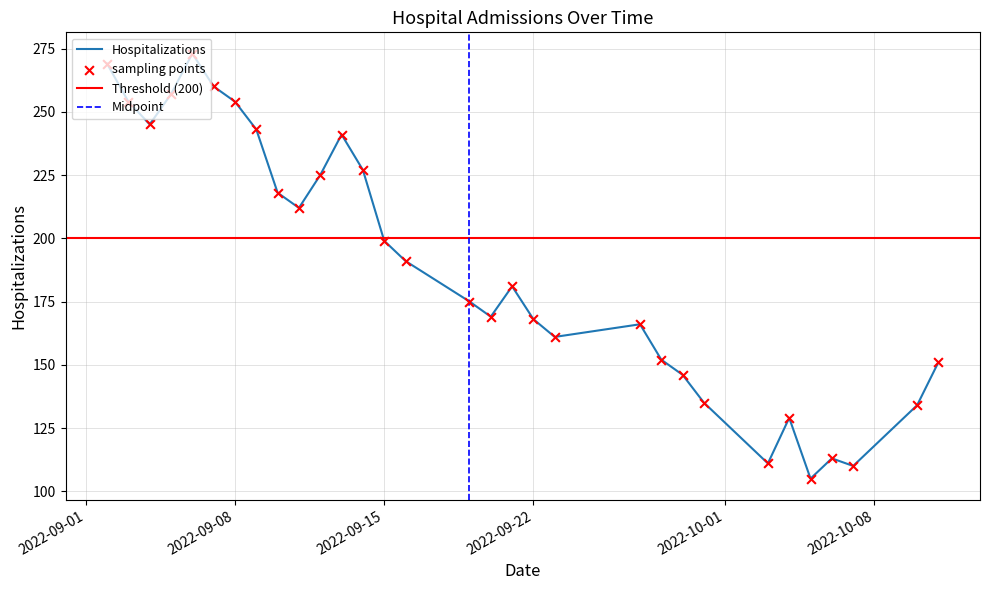

Approximately how many times larger is the value at 2022-09-05 compared to 2022-09-10?

1.2